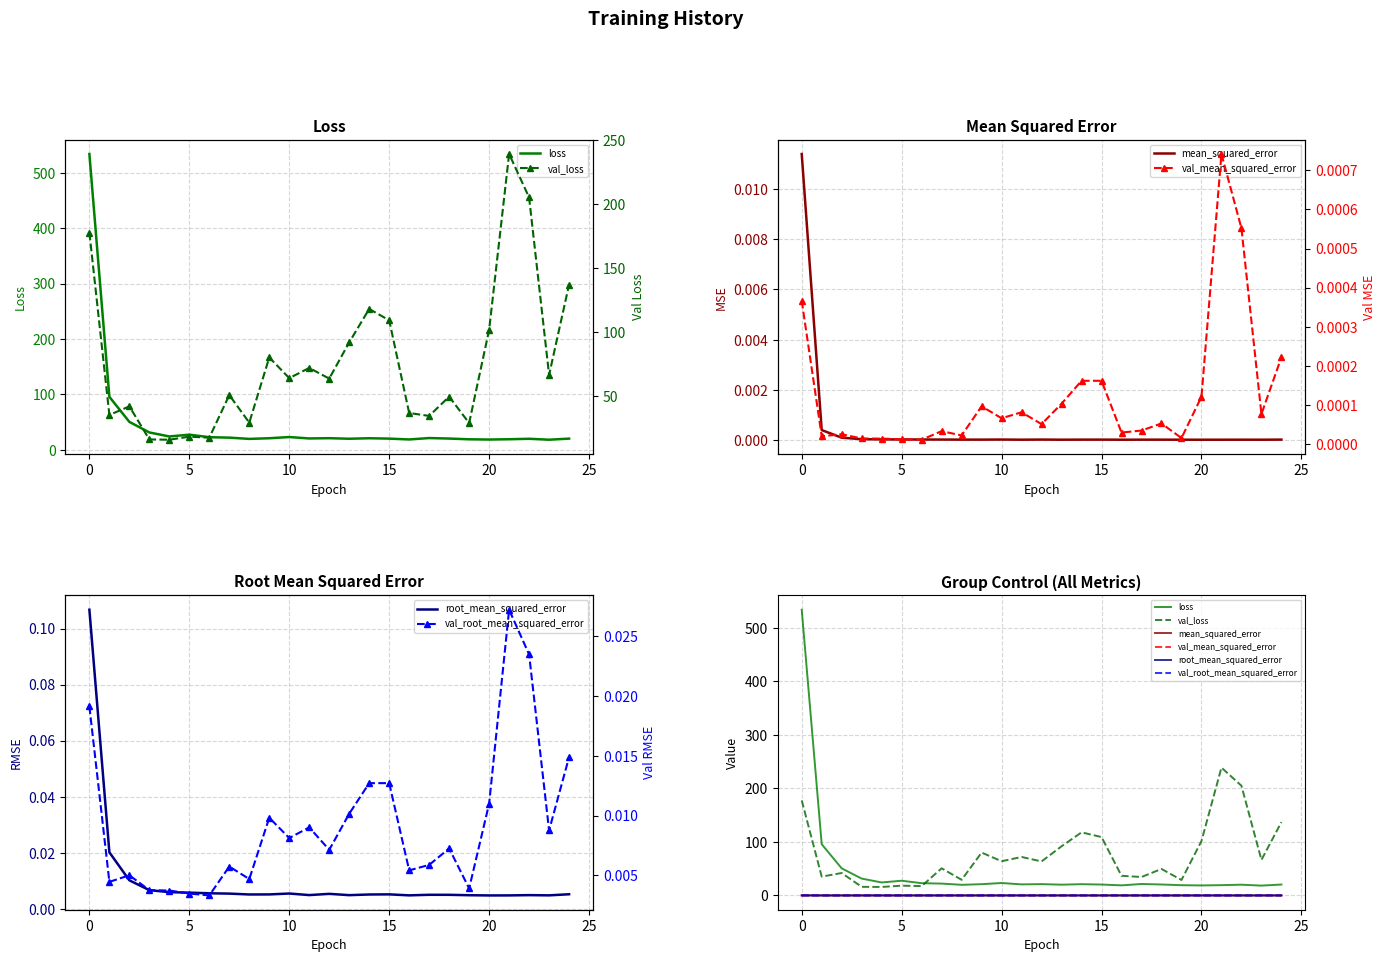

At how many categories does at least one series exceed 246?

1